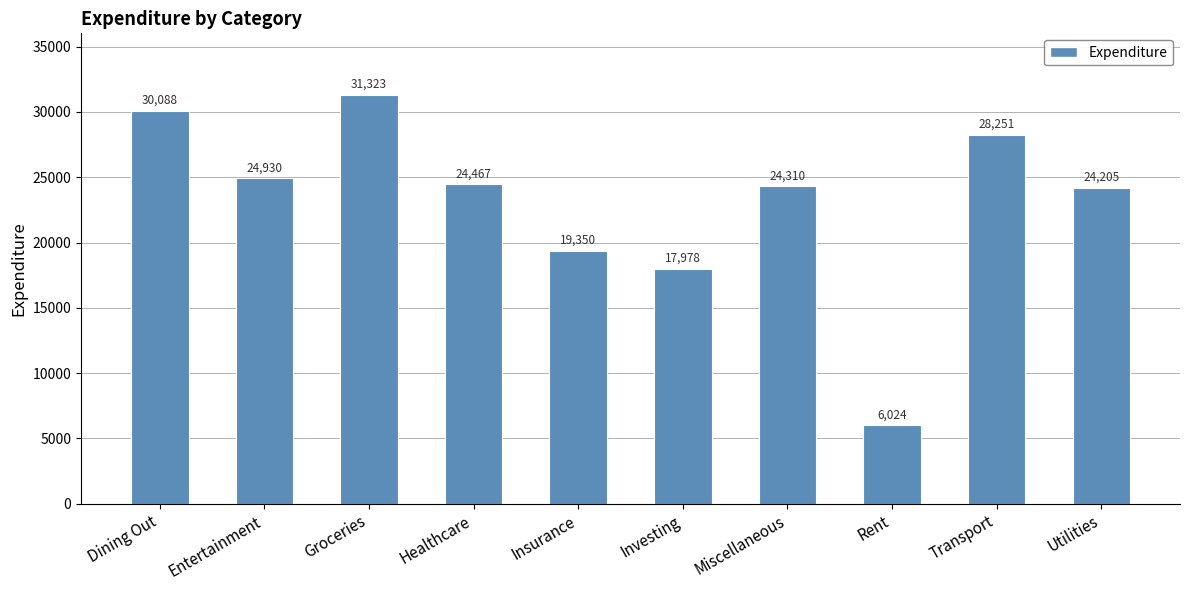

Rank the categories by value from lowest to highest.

Rent, Investing, Insurance, Utilities, Miscellaneous, Healthcare, Entertainment, Transport, Dining Out, Groceries